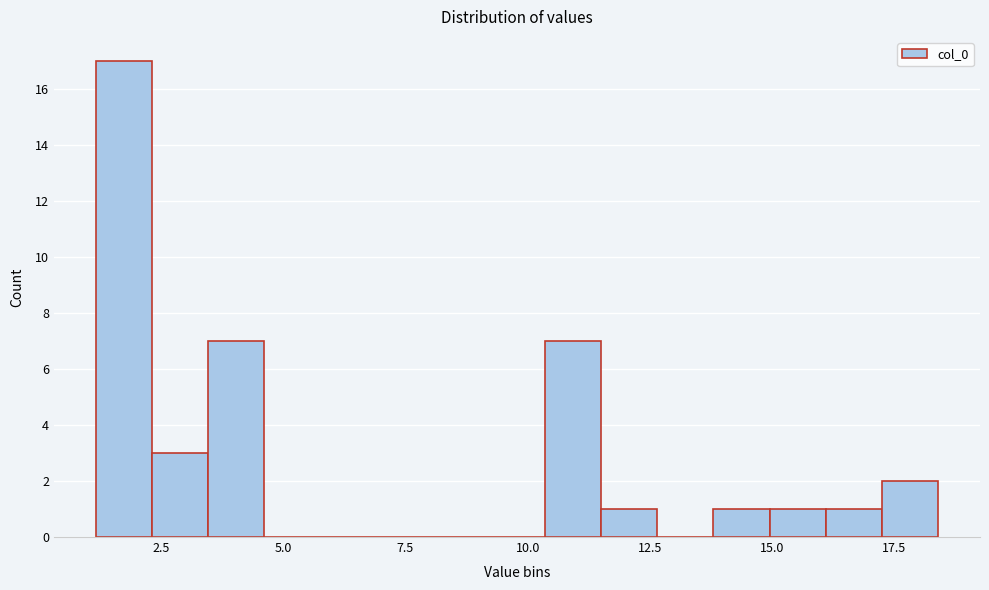

Around what value on the x-axis is the tallest bar? Give the approximate position of its centre, as read against the axis.

1.5